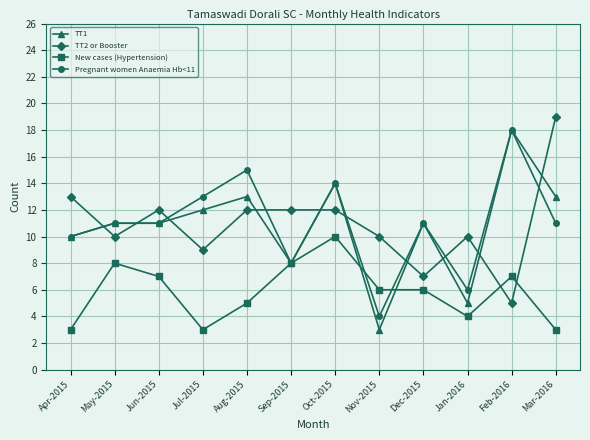

Reading left to right, what are all the values shown in this chart?

TT1: Apr-2015=10	May-2015=11	Jun-2015=11	Jul-2015=12	Aug-2015=13	Sep-2015=8	Oct-2015=14	Nov-2015=3	Dec-2015=11	Jan-2016=5	Feb-2016=18	Mar-2016=13
TT2 or Booster: Apr-2015=13	May-2015=10	Jun-2015=12	Jul-2015=9	Aug-2015=12	Sep-2015=12	Oct-2015=12	Nov-2015=10	Dec-2015=7	Jan-2016=10	Feb-2016=5	Mar-2016=19
New cases (Hypertension): Apr-2015=3	May-2015=8	Jun-2015=7	Jul-2015=3	Aug-2015=5	Sep-2015=8	Oct-2015=10	Nov-2015=6	Dec-2015=6	Jan-2016=4	Feb-2016=7	Mar-2016=3
Pregnant women Anaemia Hb<11: Apr-2015=10	May-2015=11	Jun-2015=11	Jul-2015=13	Aug-2015=15	Sep-2015=8	Oct-2015=14	Nov-2015=4	Dec-2015=11	Jan-2016=6	Feb-2016=18	Mar-2016=11